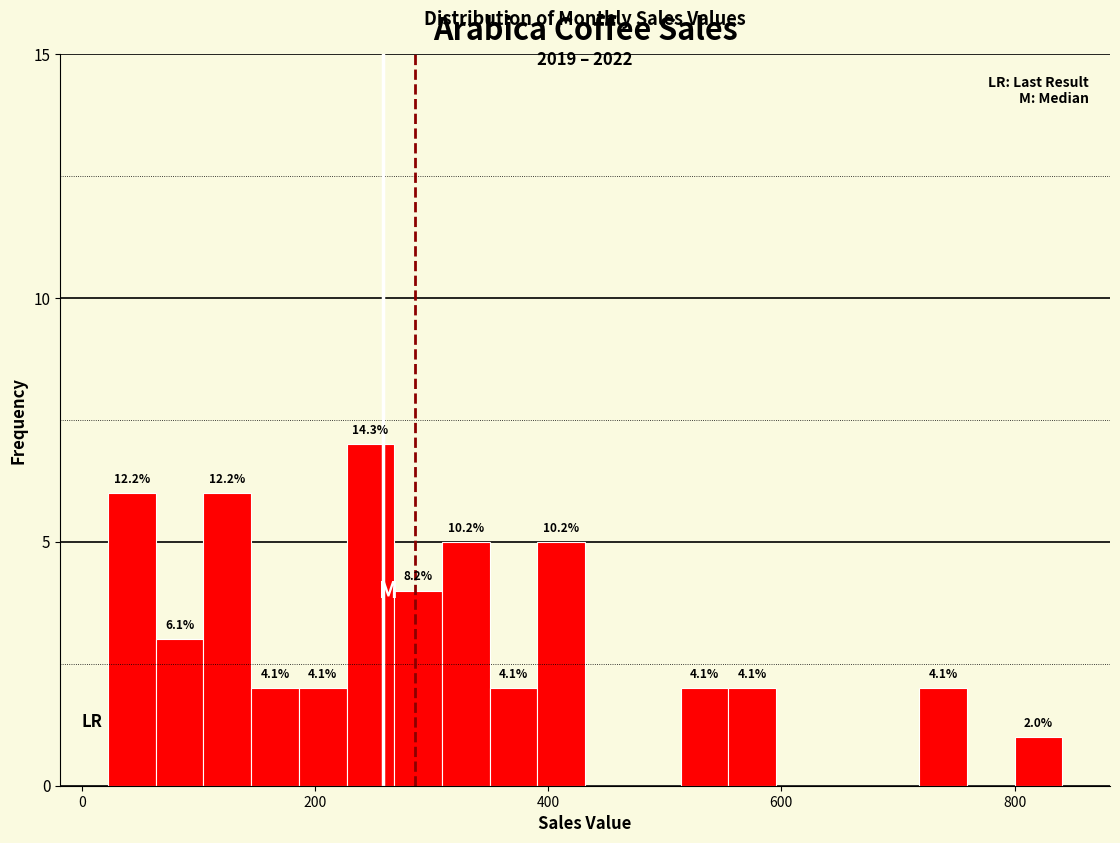

Around what value on the x-axis is the tallest bar? Give the approximate position of its centre, as read against the axis.

240